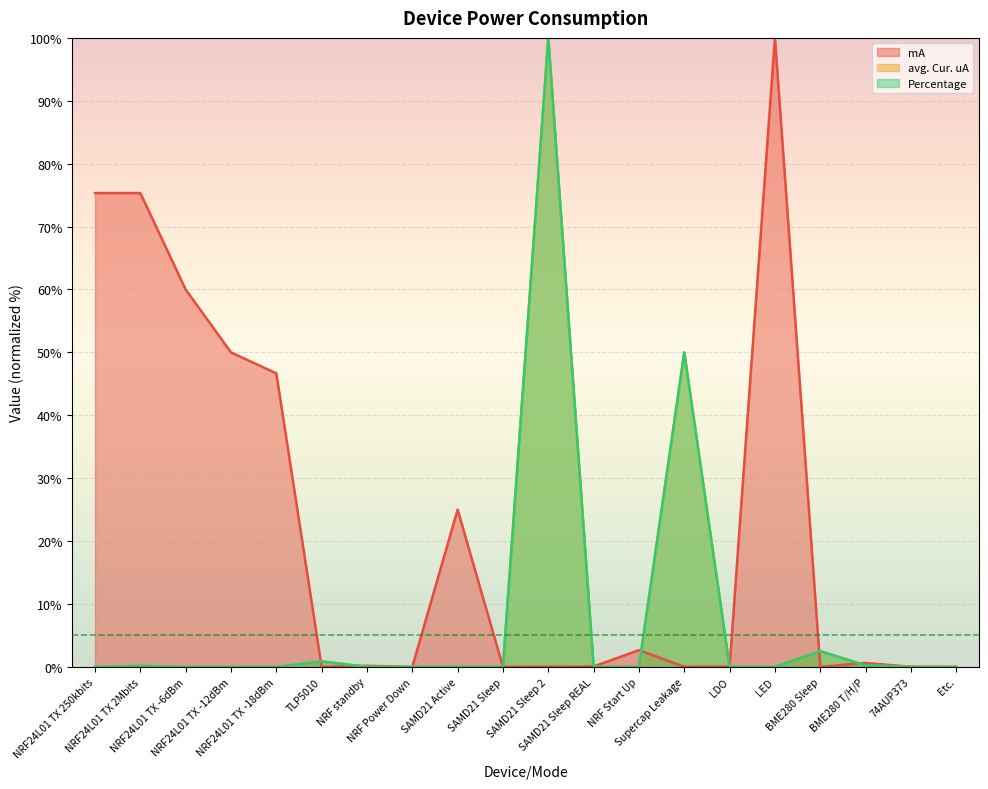

The Percentage series shows 51.8 at SAMD21 Sleep. True or false?

False